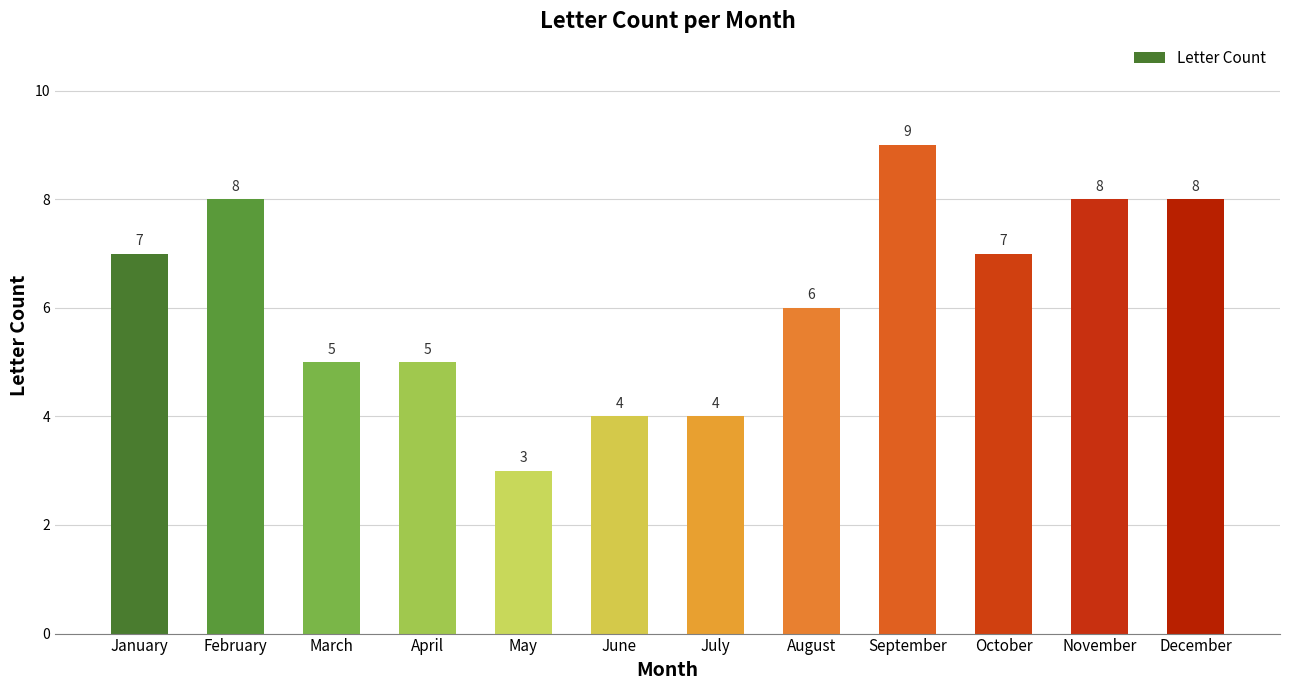

Does the chart contain stacked bars?

No